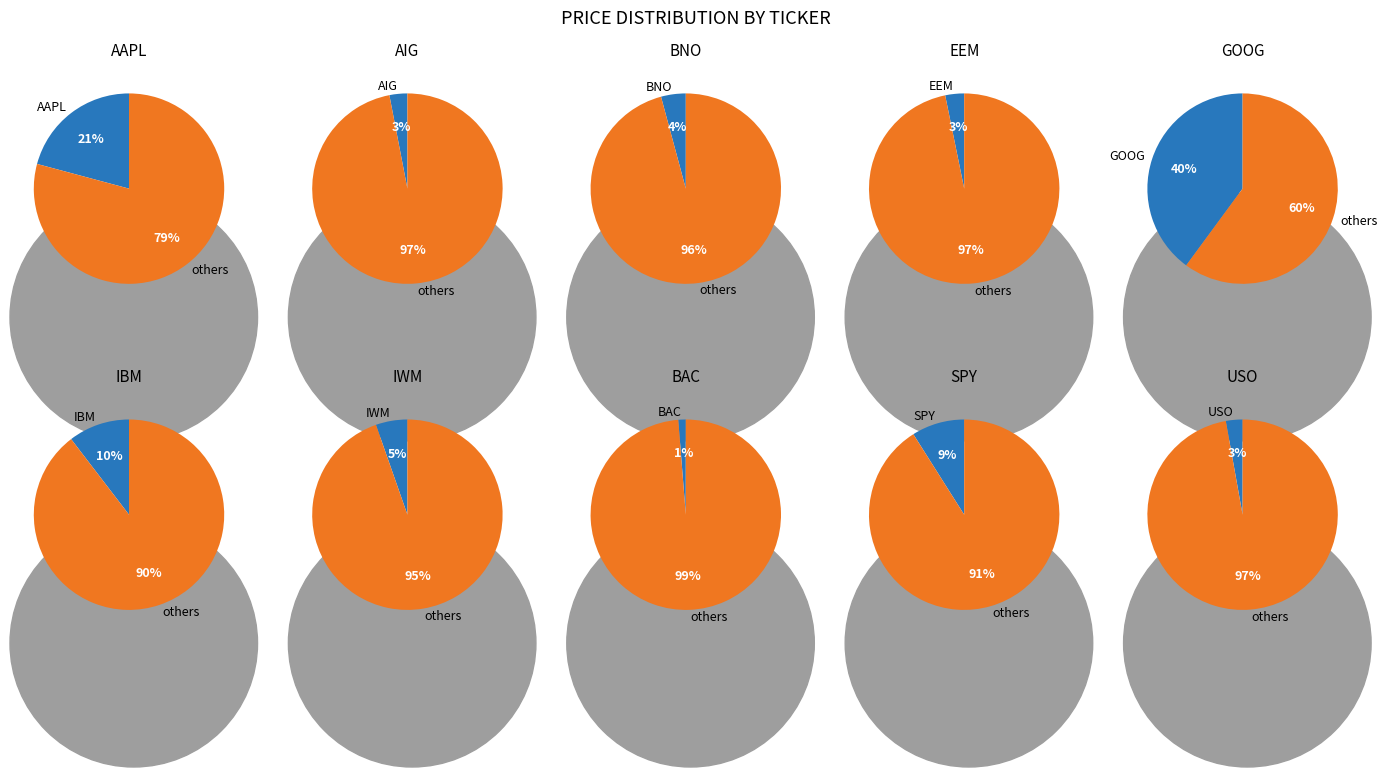

The BAC slice represents 14% of the pie. True or false?

False